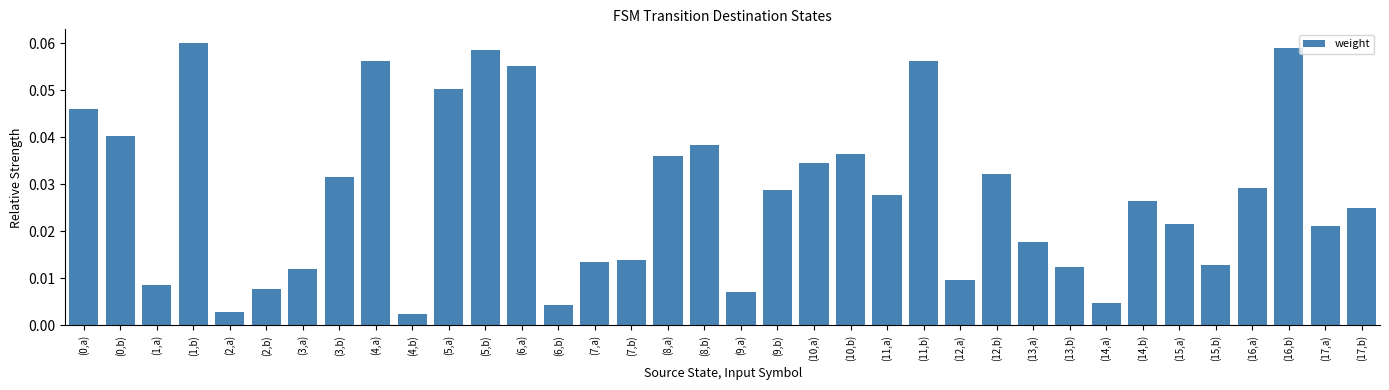

Are the bars horizontal?

No